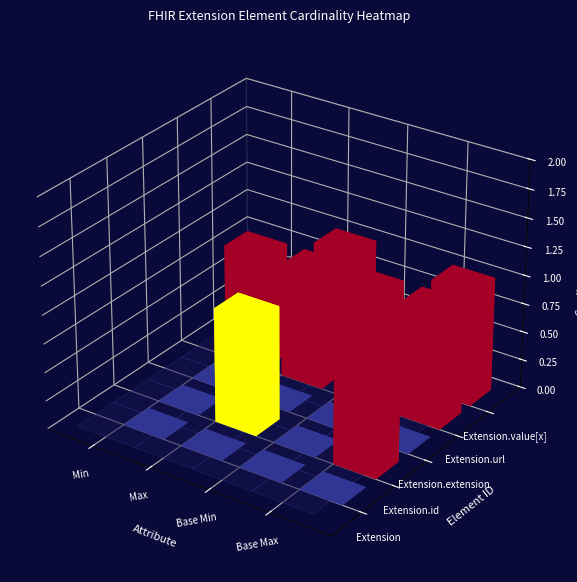

Count the number of data series in this chart.

5